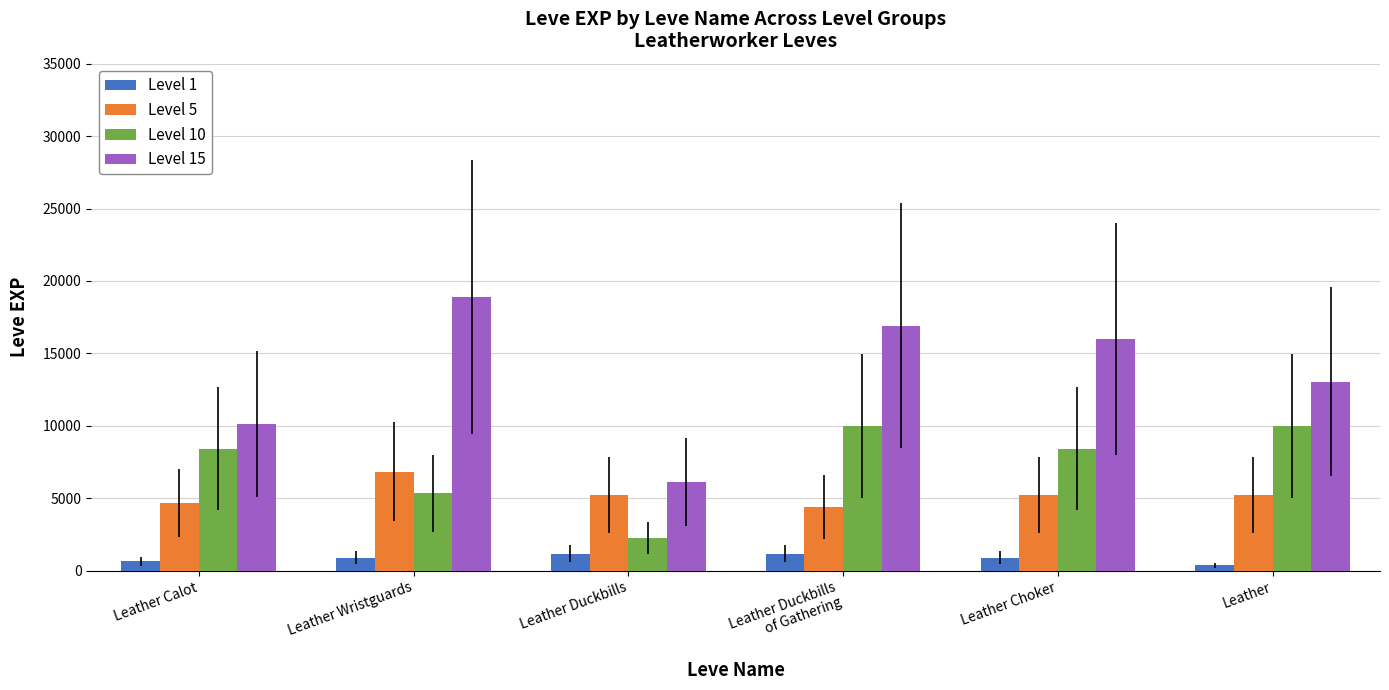

How many data points does each series have?

6